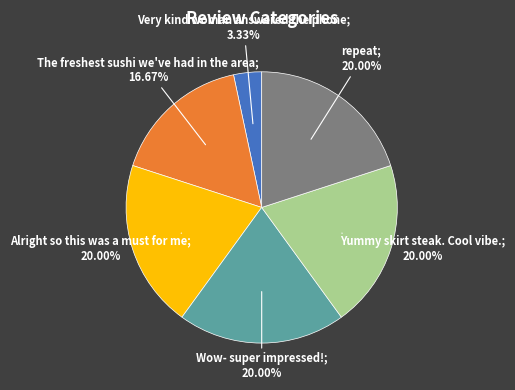

Is there a majority slice in this chart?

No